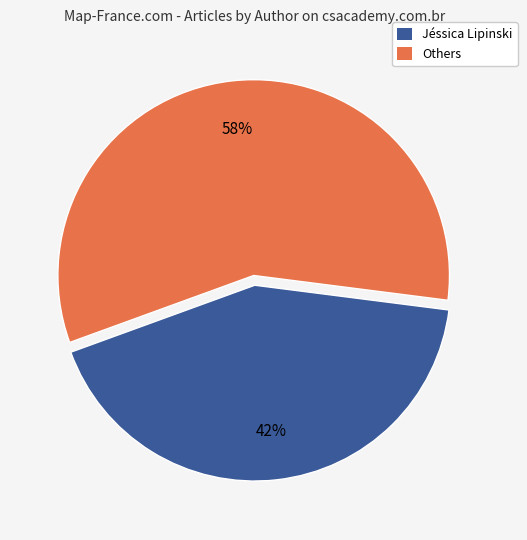

How many slices are in this pie chart?

2